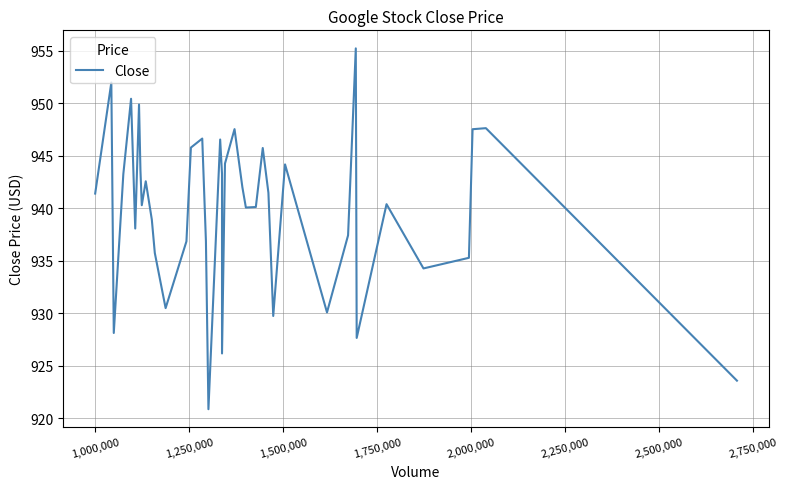

What is the difference between the maximum and minimum values?

34.4